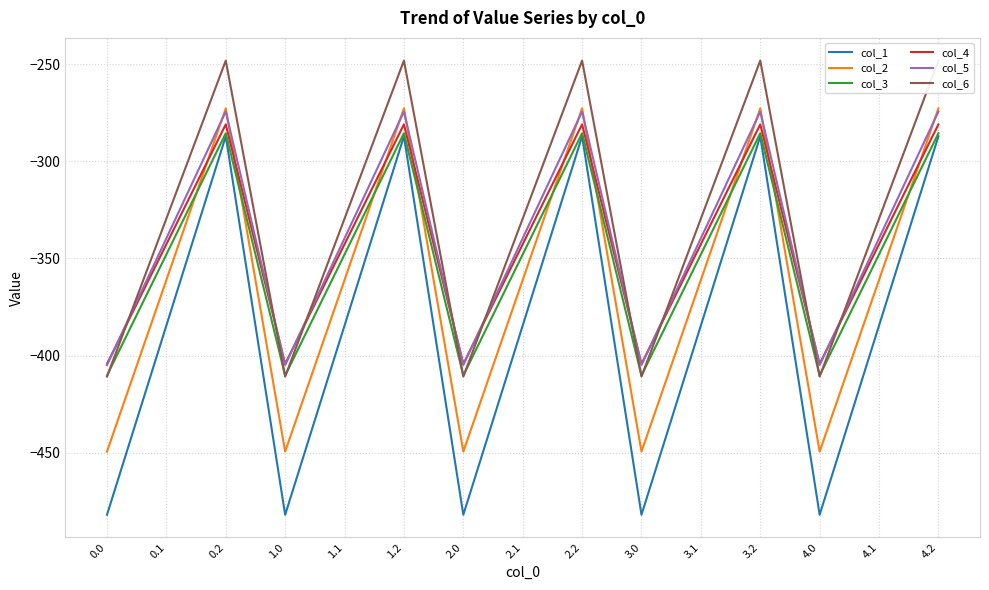

What is the difference between the second highest and second lowest values in the col_4 series?

123.4